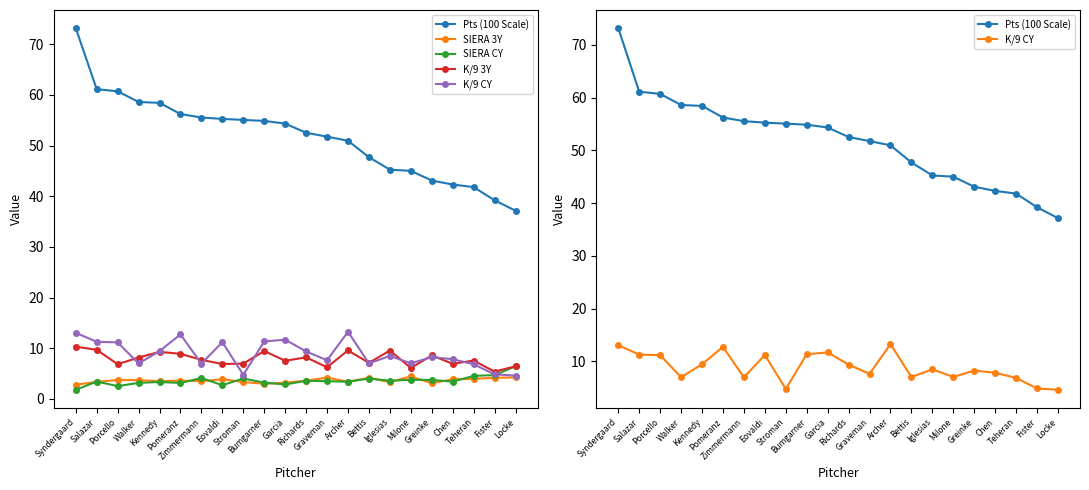

Where does the Pts (100 Scale) series first go above 54?

Syndergaard